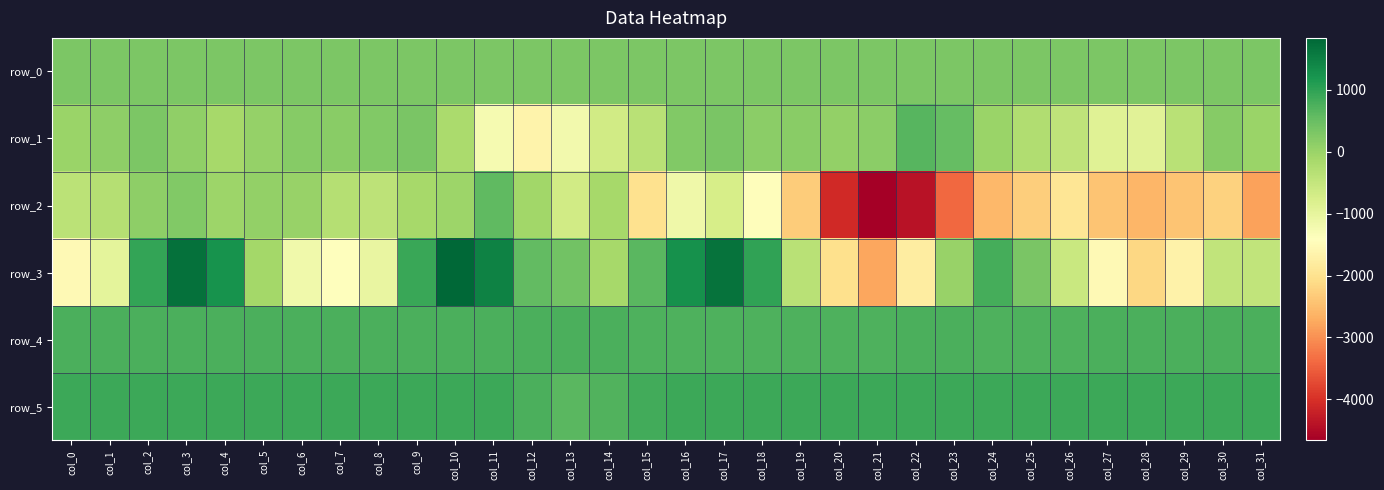

The value of row_0 at col_28 is 293.9. True or false?

True